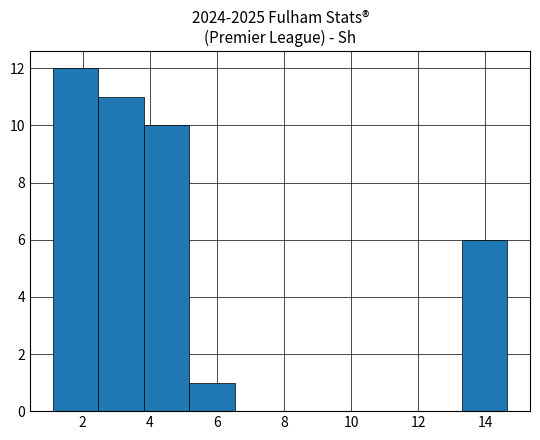

Reading left to right, list every bar in this chart as the range it spans on the x-axis followed by its height. Neither the bar edges nor the heights are printed on the chart, so give them approximately, as read against the axes.

1.2 to 2.4: 12
2.4 to 3.8: 11
3.8 to 5.2: 10
5.2 to 6.6: 1
6.6 to 7.8: 0
7.8 to 9.2: 0
9.2 to 10.6: 0
10.6 to 12.0: 0
12.0 to 13.4: 0
13.4 to 14.6: 6